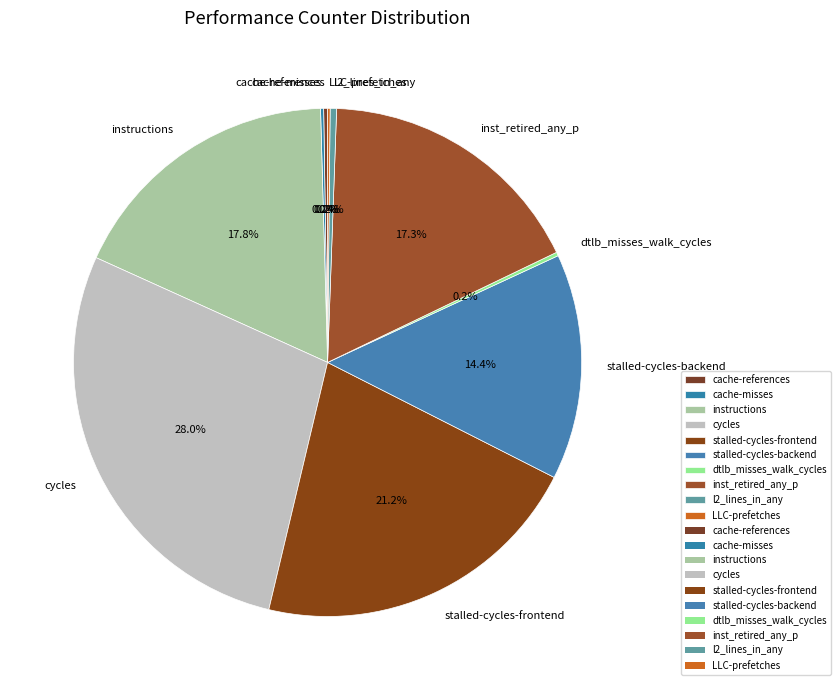

To the nearest percent, what is the difference between the largest and smallest slice percentages?

28%